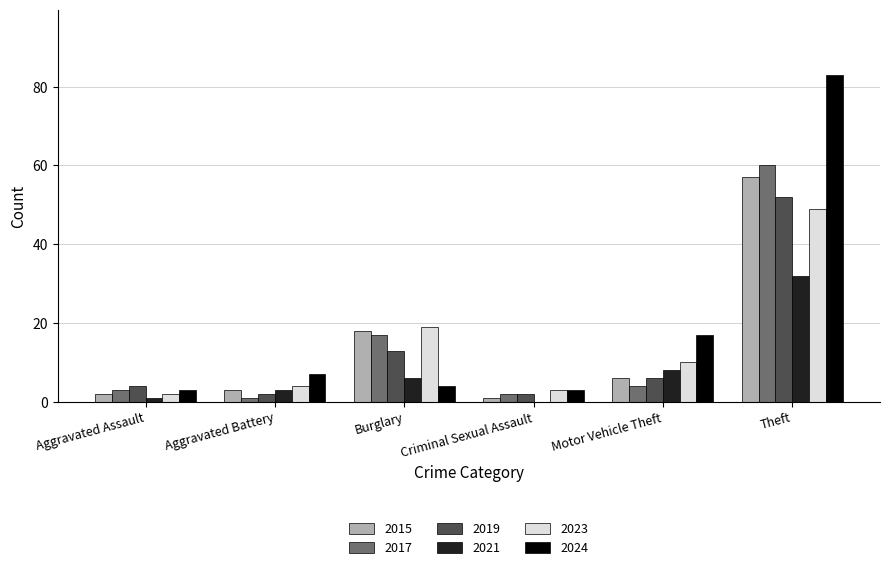

What is the sum of all 2015 values?

87